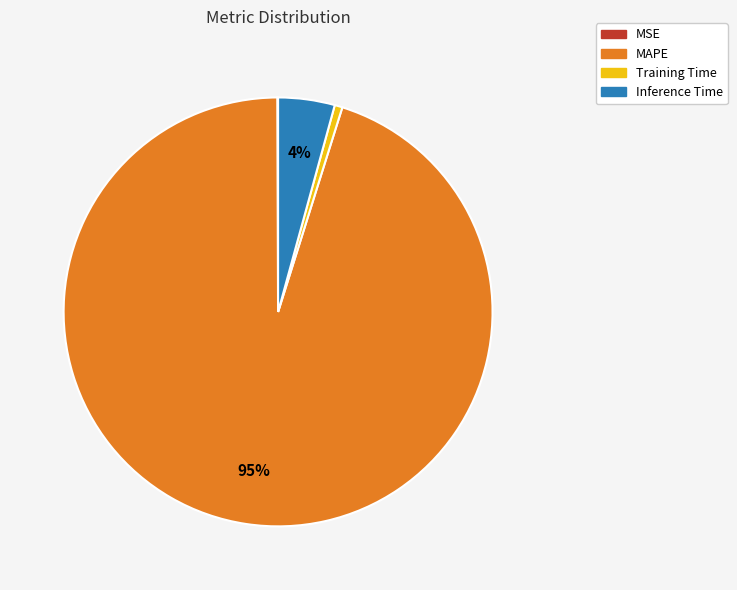

To the nearest percent, what portion does MAPE represent?

95%